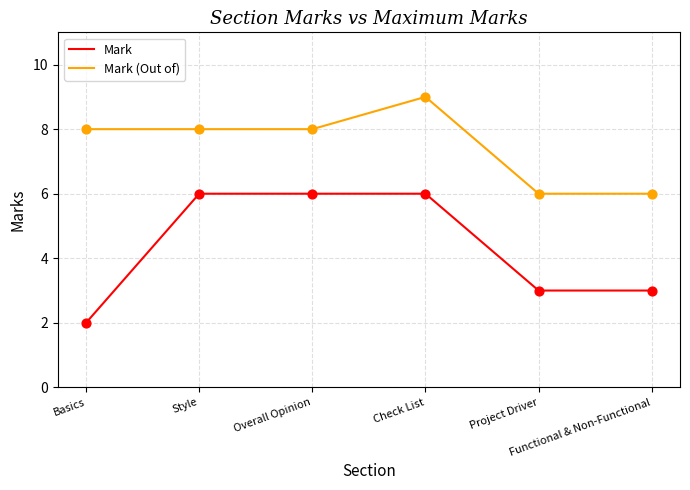

At which category is the sum across all series the highest?

Check List